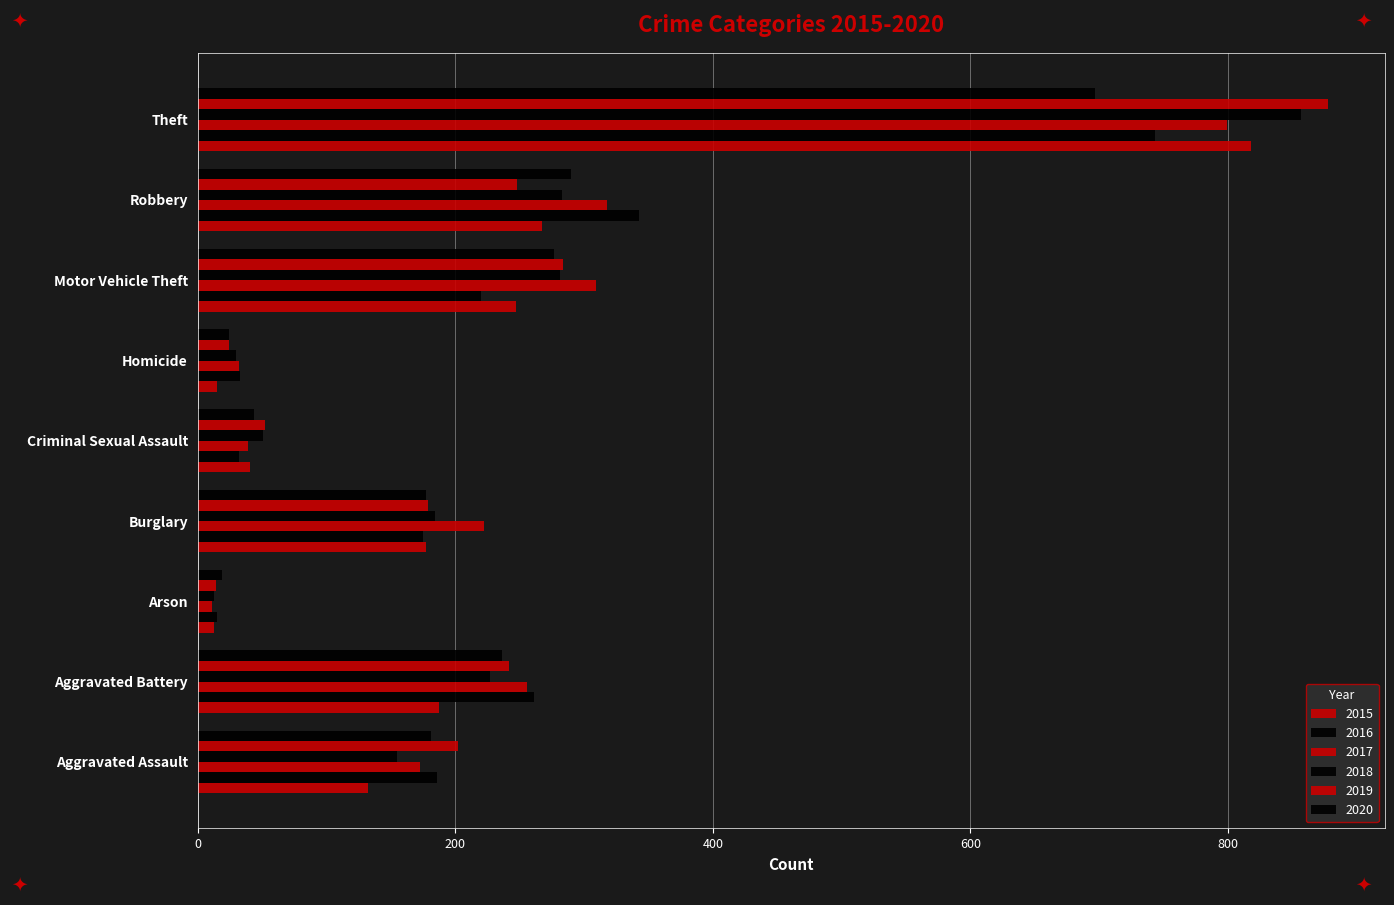

How many distinct data groups are displayed?

6